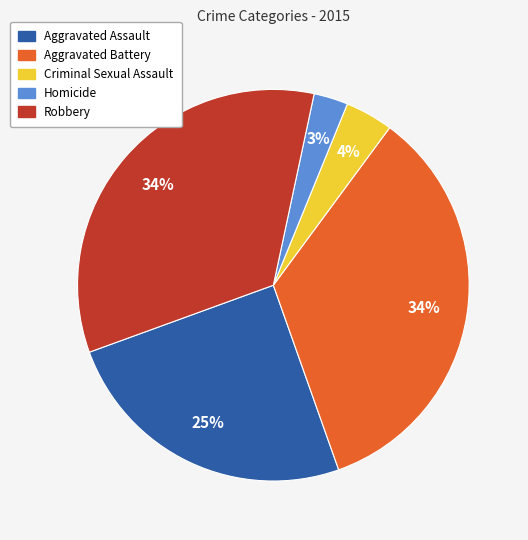

Is the sum of Aggravated Battery and Homicide greater than half?

No